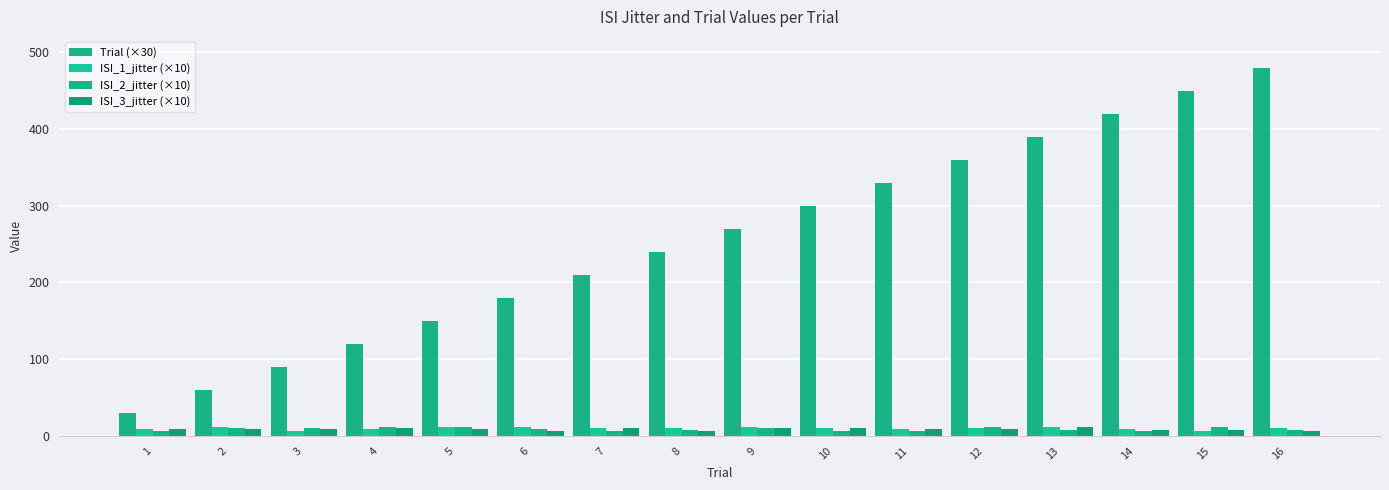

What is the difference between the maximum and second lowest values in the ISI_2_jitter (×10) series?

4